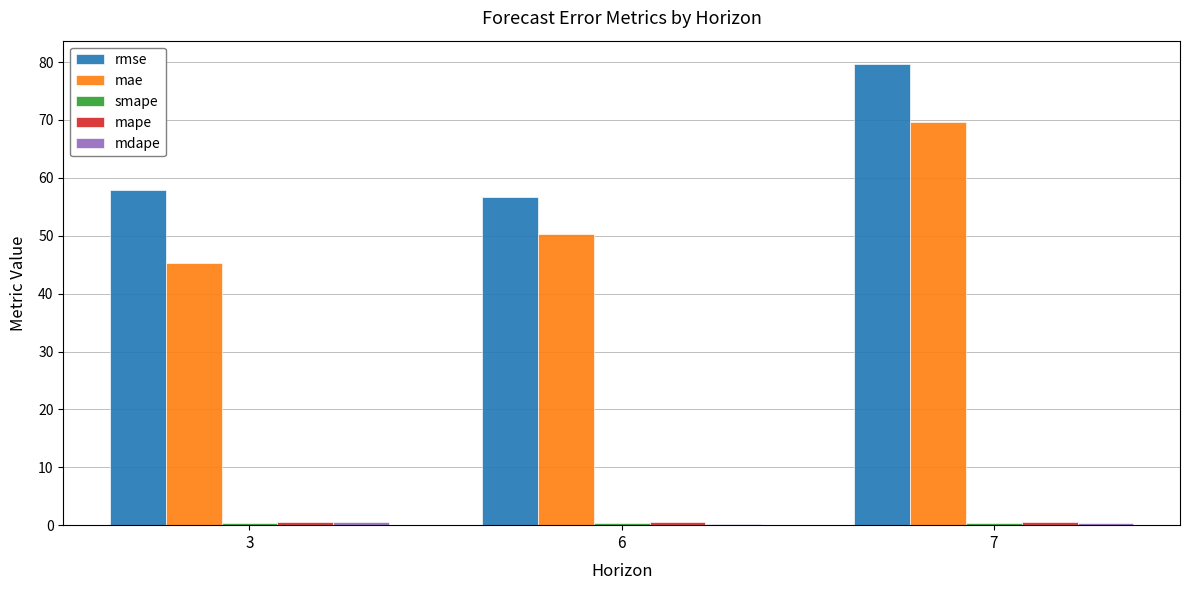

Which series has the largest range (max minus min)?

mae